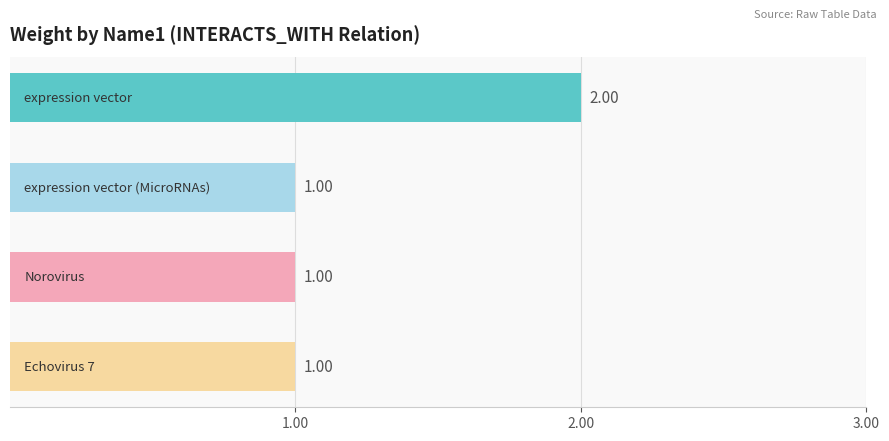

What is the sum of all values?

5